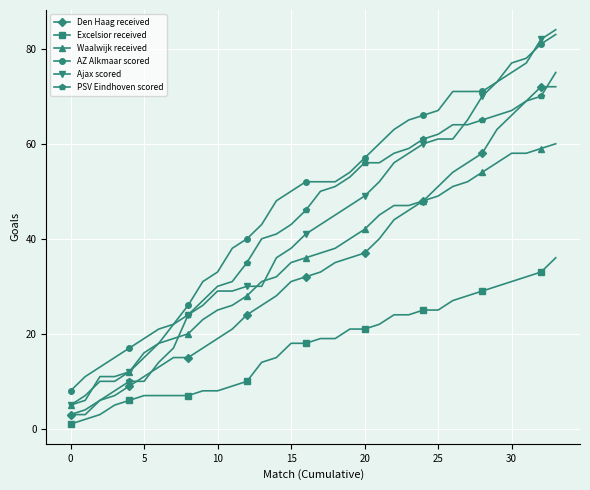

Which series has the largest total across all categories?

AZ Alkmaar scored